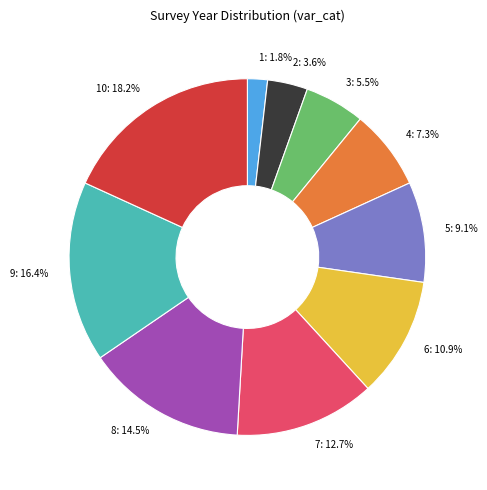

To the nearest percent, what is the difference between the 1 and 8 slice percentages?

13%